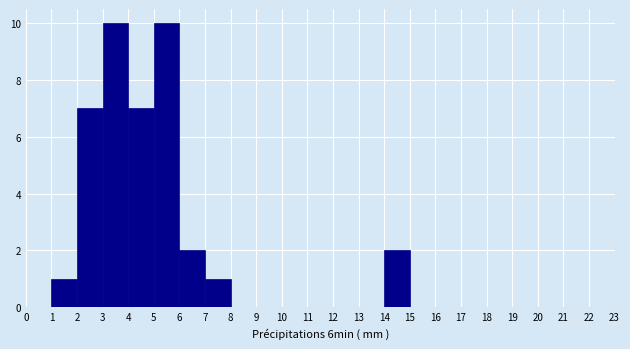

Reading left to right, transcribe this chart: for each bar, give the range it covers on the x-axis and its height. The values are not printed on the chart, so give them approximately, as read against the axis.

0 to 1: 0
1 to 2: 1
2 to 3: 7
3 to 4: 10
4 to 5: 7
5 to 6: 10
6 to 7: 2
7 to 8: 1
8 to 9: 0
9 to 10: 0
10 to 11: 0
11 to 12: 0
12 to 13: 0
13 to 14: 0
14 to 15: 2
15 to 16: 0
16 to 17: 0
17 to 18: 0
18 to 19: 0
19 to 20: 0
20 to 21: 0
21 to 22: 0
22 to 23: 0